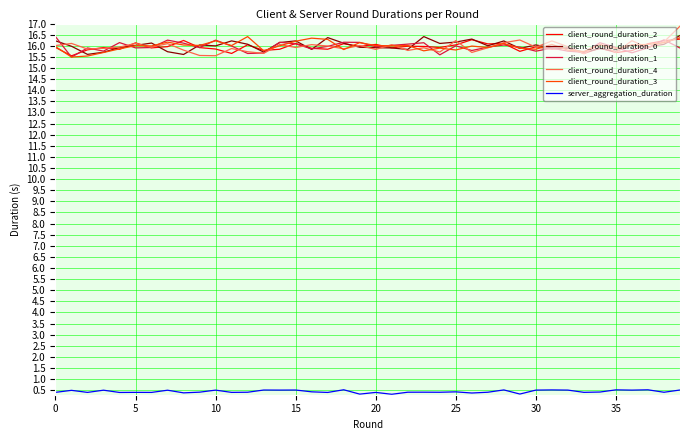

True or false: client_round_duration_0 and client_round_duration_4 intersect in this chart.

True